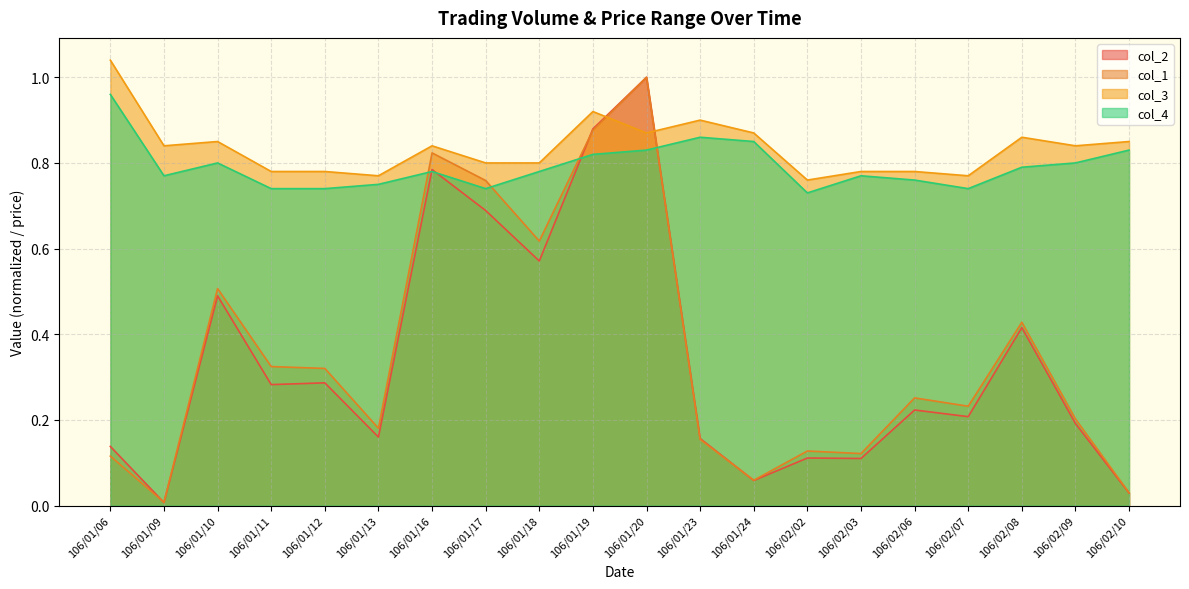

What position from the left is 106/01/23?

12